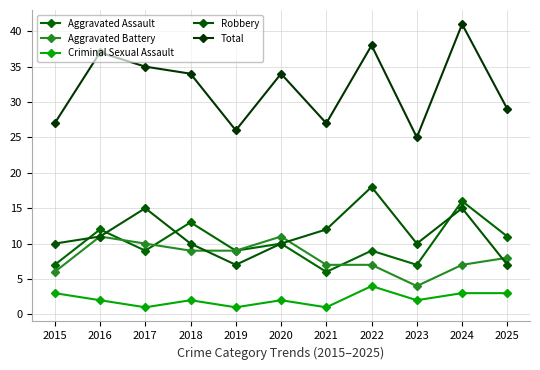

What is the total value across all series at 2016?

73